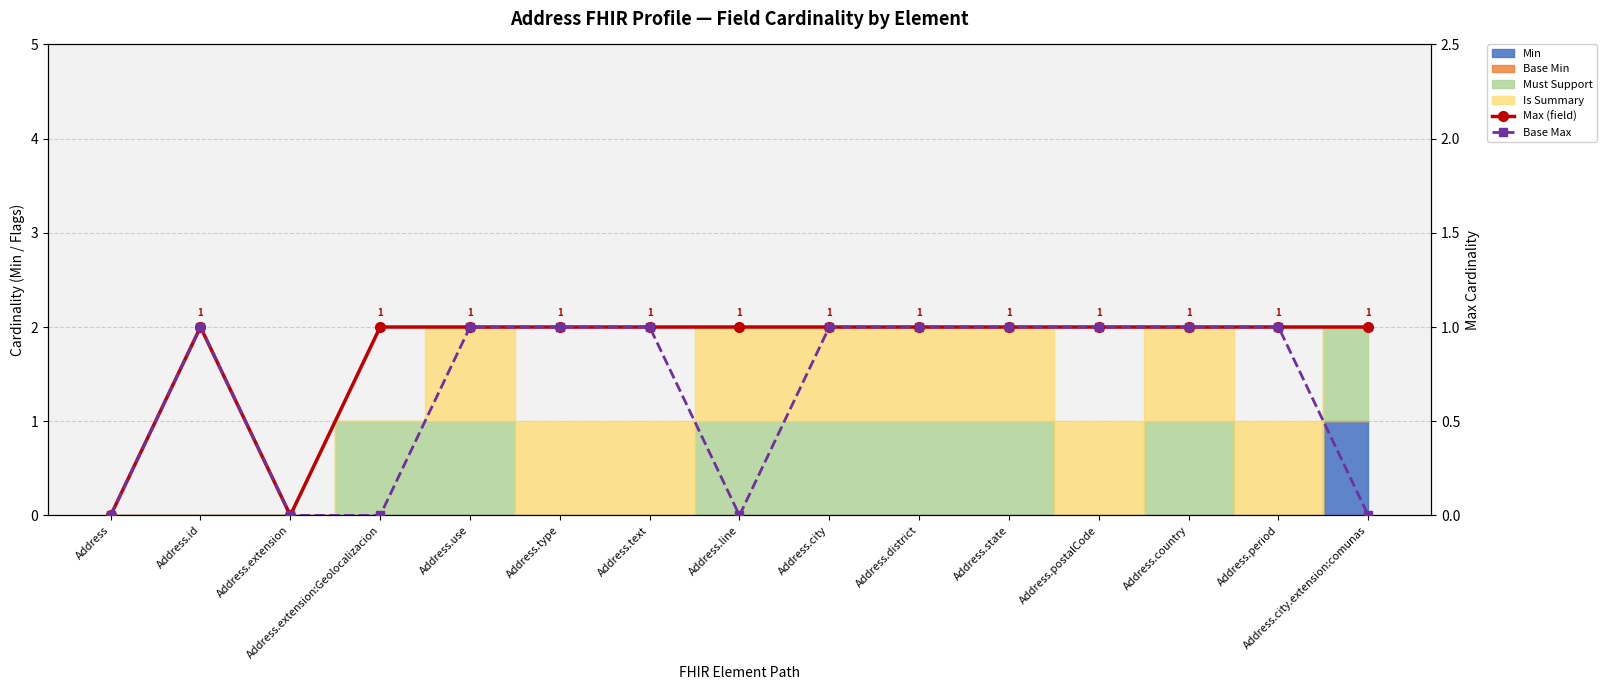

How many interior local peaks does the Base Max series have?

1